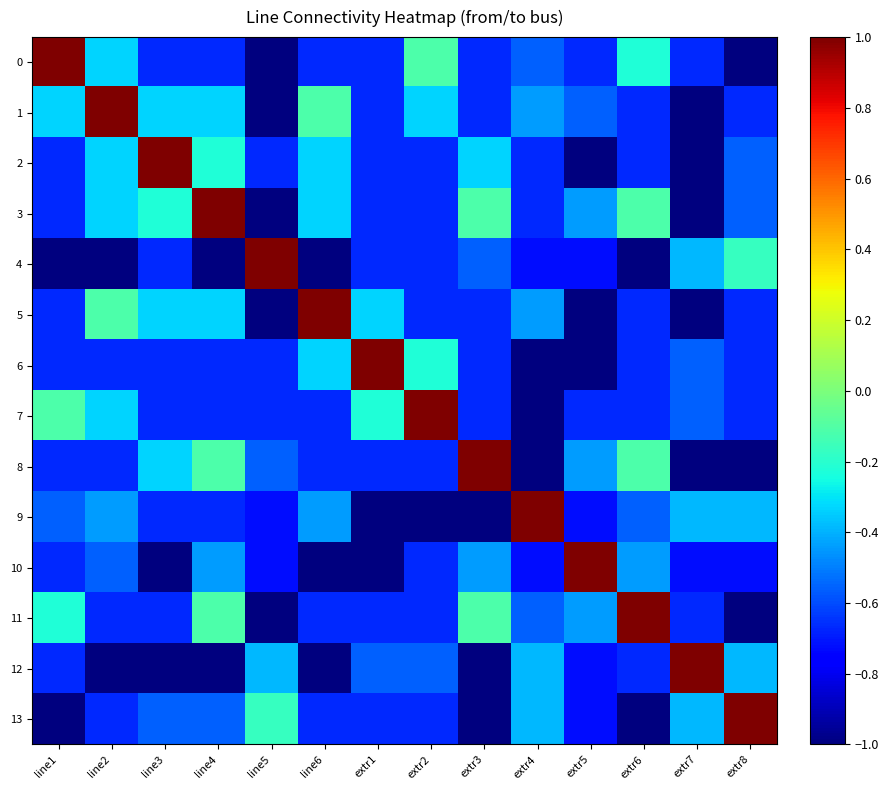

Reading left to right, list all the values displayed in this chart.

0: line1=1.0	line2=-0.3	line3=-0.7	line4=-0.7	line5=-1.0	line6=-0.7	extr1=-0.7	extr2=-0.1	extr3=-0.7	extr4=-0.6	extr5=-0.7	extr6=-0.2	extr7=-0.7	extr8=-1.0
1: line1=-0.3	line2=1.0	line3=-0.3	line4=-0.3	line5=-1.0	line6=-0.1	extr1=-0.7	extr2=-0.3	extr3=-0.7	extr4=-0.4	extr5=-0.6	extr6=-0.7	extr7=-1.0	extr8=-0.7
2: line1=-0.7	line2=-0.3	line3=1.0	line4=-0.2	line5=-0.7	line6=-0.3	extr1=-0.7	extr2=-0.7	extr3=-0.3	extr4=-0.7	extr5=-1.0	extr6=-0.7	extr7=-1.0	extr8=-0.6
3: line1=-0.7	line2=-0.3	line3=-0.2	line4=1.0	line5=-1.0	line6=-0.3	extr1=-0.7	extr2=-0.7	extr3=-0.1	extr4=-0.7	extr5=-0.4	extr6=-0.1	extr7=-1.0	extr8=-0.6
4: line1=-1.0	line2=-1.0	line3=-0.7	line4=-1.0	line5=1.0	line6=-1.0	extr1=-0.7	extr2=-0.7	extr3=-0.6	extr4=-0.7	extr5=-0.7	extr6=-1.0	extr7=-0.4	extr8=-0.2
5: line1=-0.7	line2=-0.1	line3=-0.3	line4=-0.3	line5=-1.0	line6=1.0	extr1=-0.3	extr2=-0.7	extr3=-0.7	extr4=-0.4	extr5=-1.0	extr6=-0.7	extr7=-1.0	extr8=-0.7
6: line1=-0.7	line2=-0.7	line3=-0.7	line4=-0.7	line5=-0.7	line6=-0.3	extr1=1.0	extr2=-0.2	extr3=-0.7	extr4=-1.0	extr5=-1.0	extr6=-0.7	extr7=-0.6	extr8=-0.7
7: line1=-0.1	line2=-0.3	line3=-0.7	line4=-0.7	line5=-0.7	line6=-0.7	extr1=-0.2	extr2=1.0	extr3=-0.7	extr4=-1.0	extr5=-0.7	extr6=-0.7	extr7=-0.6	extr8=-0.7
8: line1=-0.7	line2=-0.7	line3=-0.3	line4=-0.1	line5=-0.6	line6=-0.7	extr1=-0.7	extr2=-0.7	extr3=1.0	extr4=-1.0	extr5=-0.4	extr6=-0.1	extr7=-1.0	extr8=-1.0
9: line1=-0.6	line2=-0.4	line3=-0.7	line4=-0.7	line5=-0.7	line6=-0.4	extr1=-1.0	extr2=-1.0	extr3=-1.0	extr4=1.0	extr5=-0.7	extr6=-0.6	extr7=-0.4	extr8=-0.4
10: line1=-0.7	line2=-0.6	line3=-1.0	line4=-0.4	line5=-0.7	line6=-1.0	extr1=-1.0	extr2=-0.7	extr3=-0.4	extr4=-0.7	extr5=1.0	extr6=-0.4	extr7=-0.7	extr8=-0.7
11: line1=-0.2	line2=-0.7	line3=-0.7	line4=-0.1	line5=-1.0	line6=-0.7	extr1=-0.7	extr2=-0.7	extr3=-0.1	extr4=-0.6	extr5=-0.4	extr6=1.0	extr7=-0.7	extr8=-1.0
12: line1=-0.7	line2=-1.0	line3=-1.0	line4=-1.0	line5=-0.4	line6=-1.0	extr1=-0.6	extr2=-0.6	extr3=-1.0	extr4=-0.4	extr5=-0.7	extr6=-0.7	extr7=1.0	extr8=-0.4
13: line1=-1.0	line2=-0.7	line3=-0.6	line4=-0.6	line5=-0.2	line6=-0.7	extr1=-0.7	extr2=-0.7	extr3=-1.0	extr4=-0.4	extr5=-0.7	extr6=-1.0	extr7=-0.4	extr8=1.0